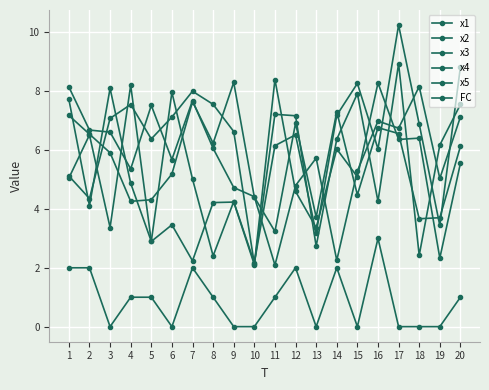

How many data points in x5 are above 6?

10